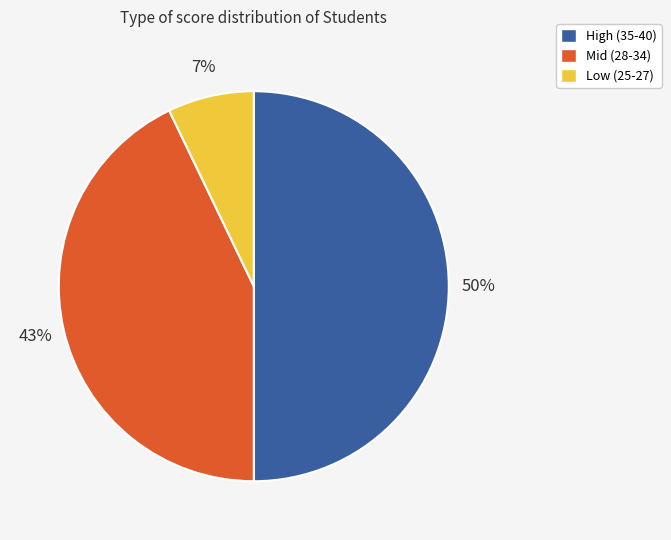

Combined, do High (35-40) and Mid (28-34) account for over 50%?

Yes